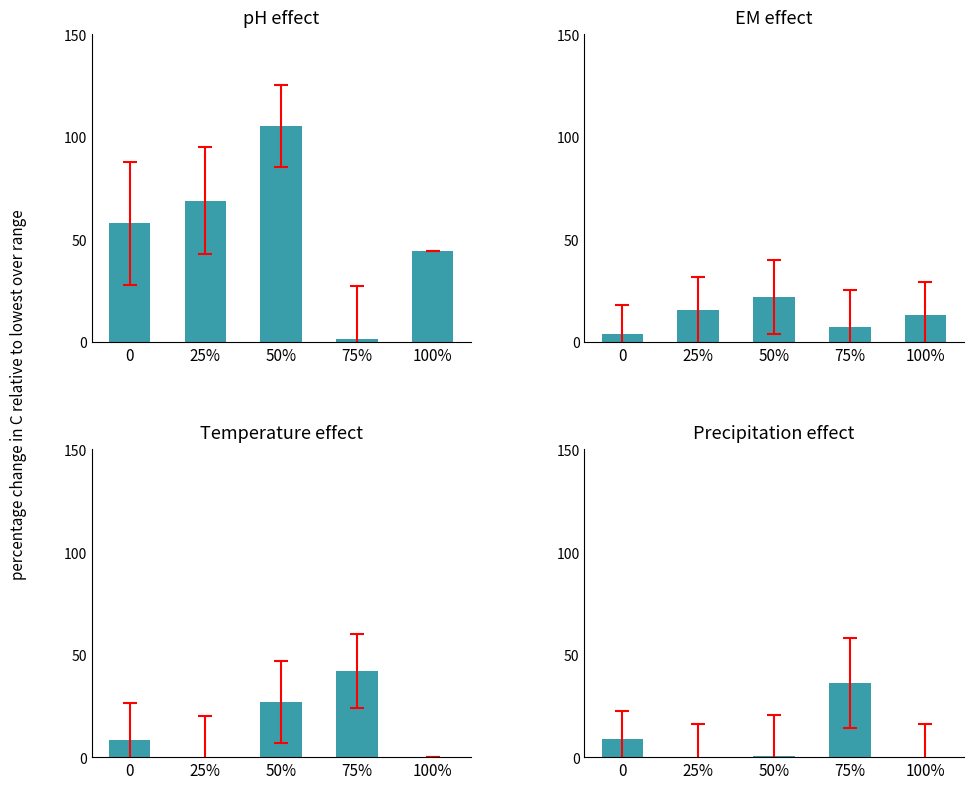

What position from the left is 25%?

2